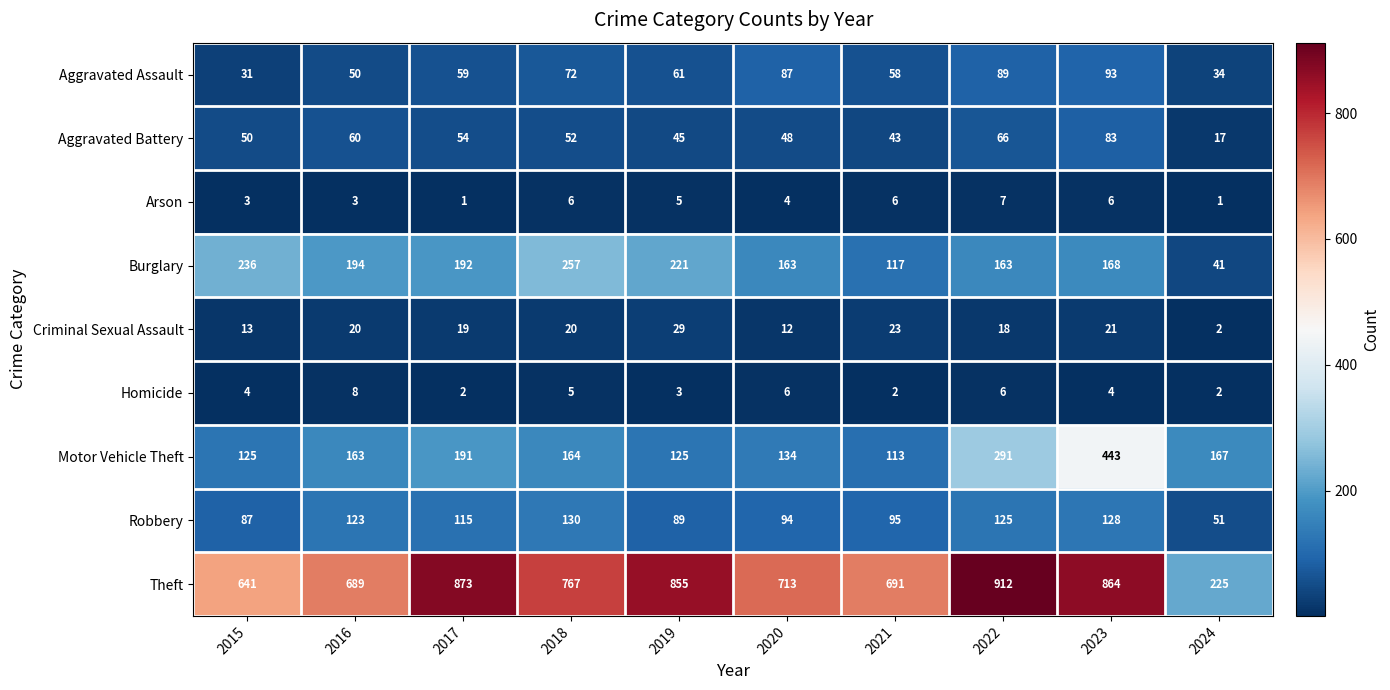

Where is Criminal Sexual Assault nearest to the value 15?

2015